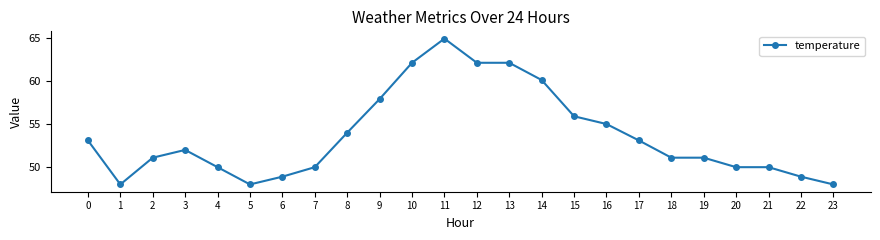

The chart shows a value of 50.0 at 21. True or false?

True